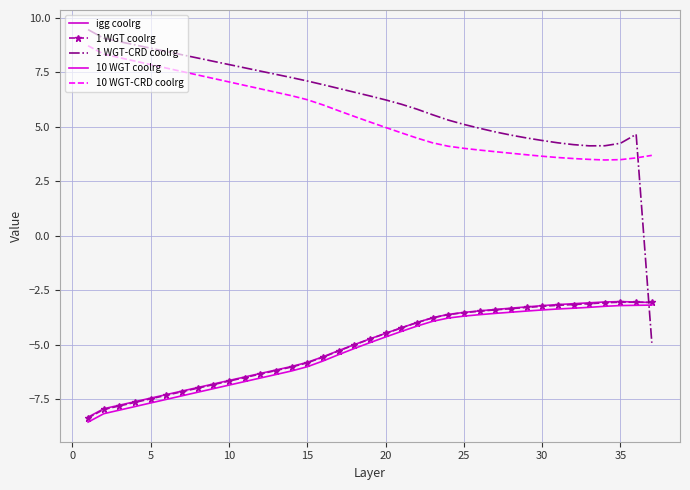

Which series has the largest range (max minus min)?

1 WGT-CRD coolrg